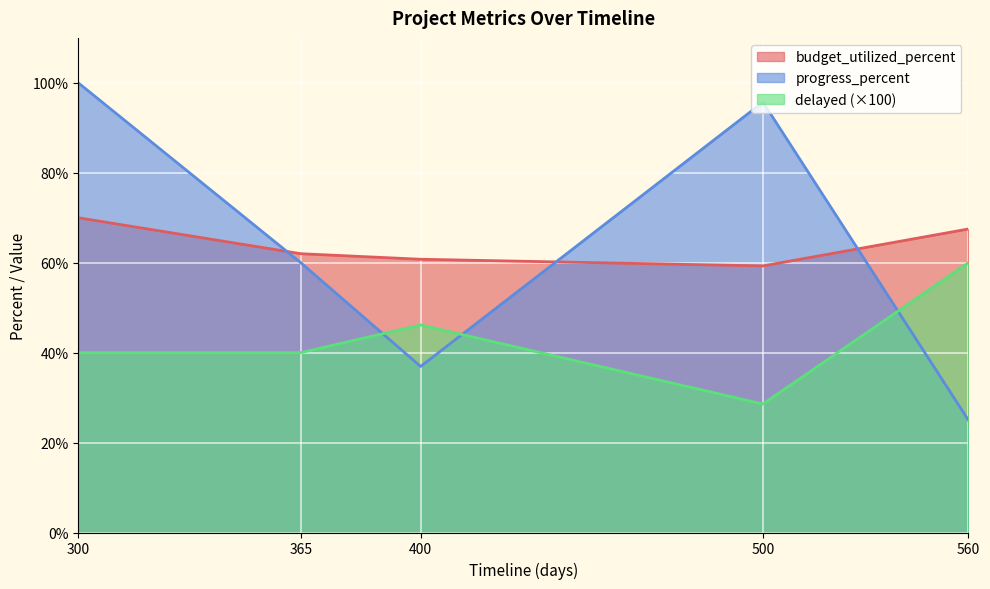

Where do budget_utilized_percent and progress_percent first cross each other?

300 and 365